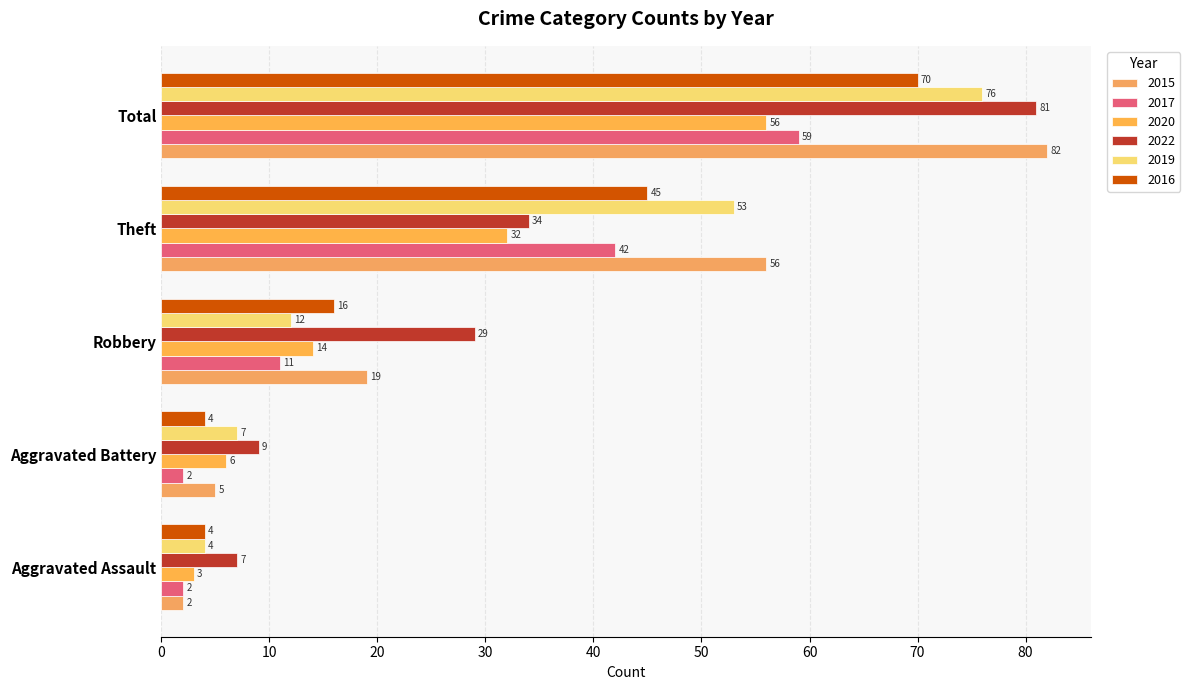

How many series are shown in this chart?

6